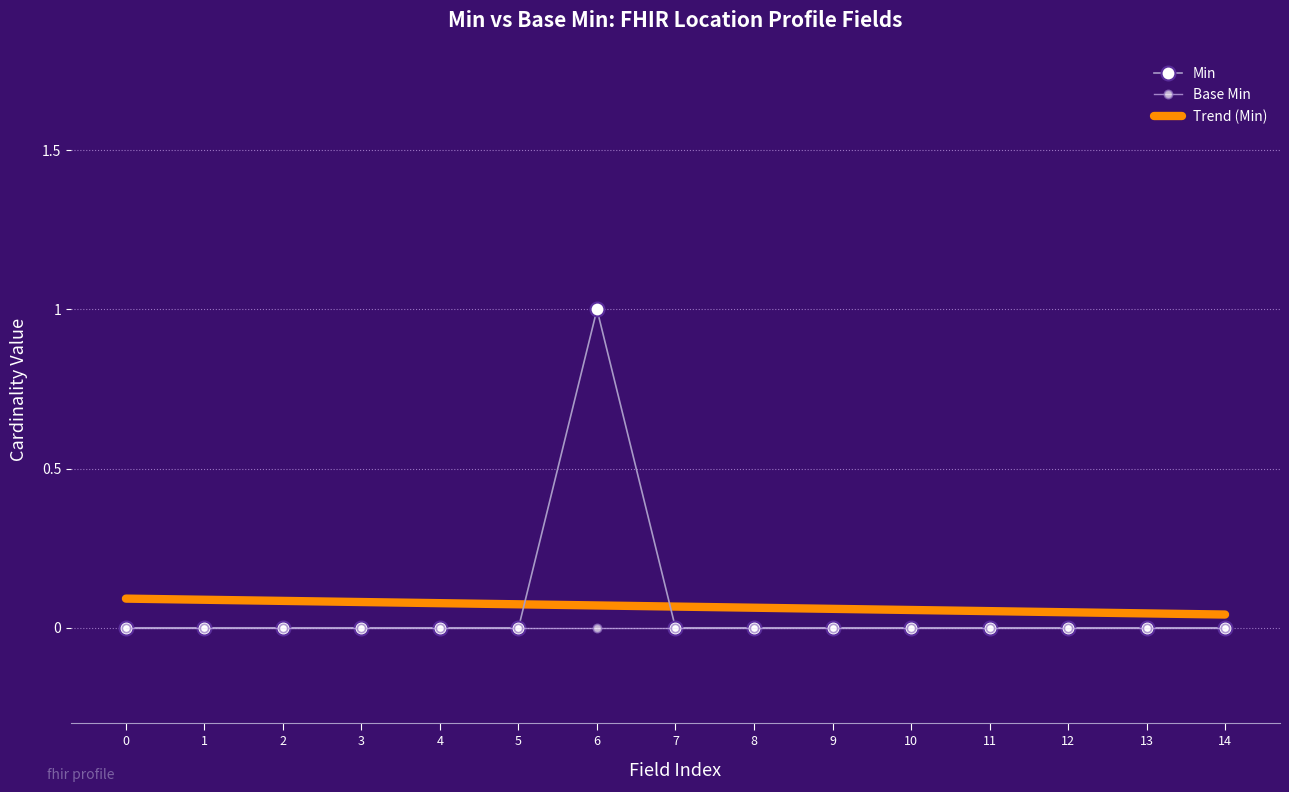

The Min series shows 0 at 4. True or false?

True